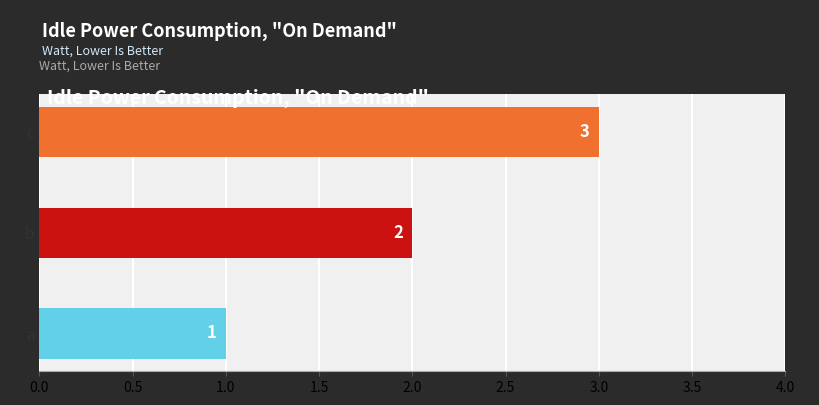

The chart shows a value of 5 at c. True or false?

False